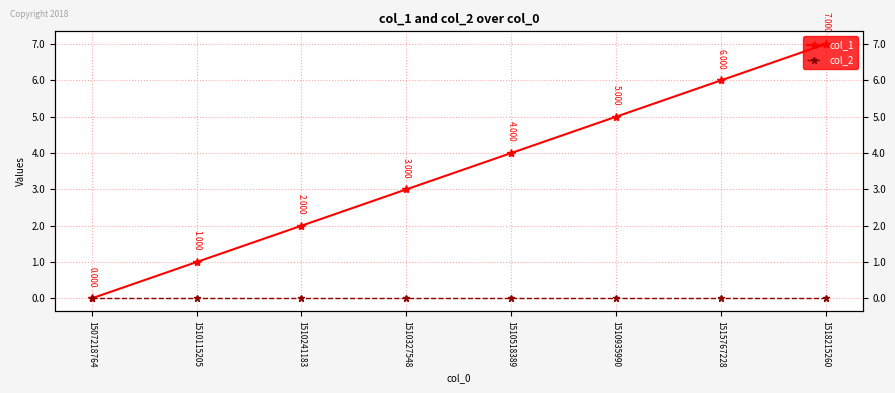

True or false: col_1 and col_2 intersect in this chart.

False